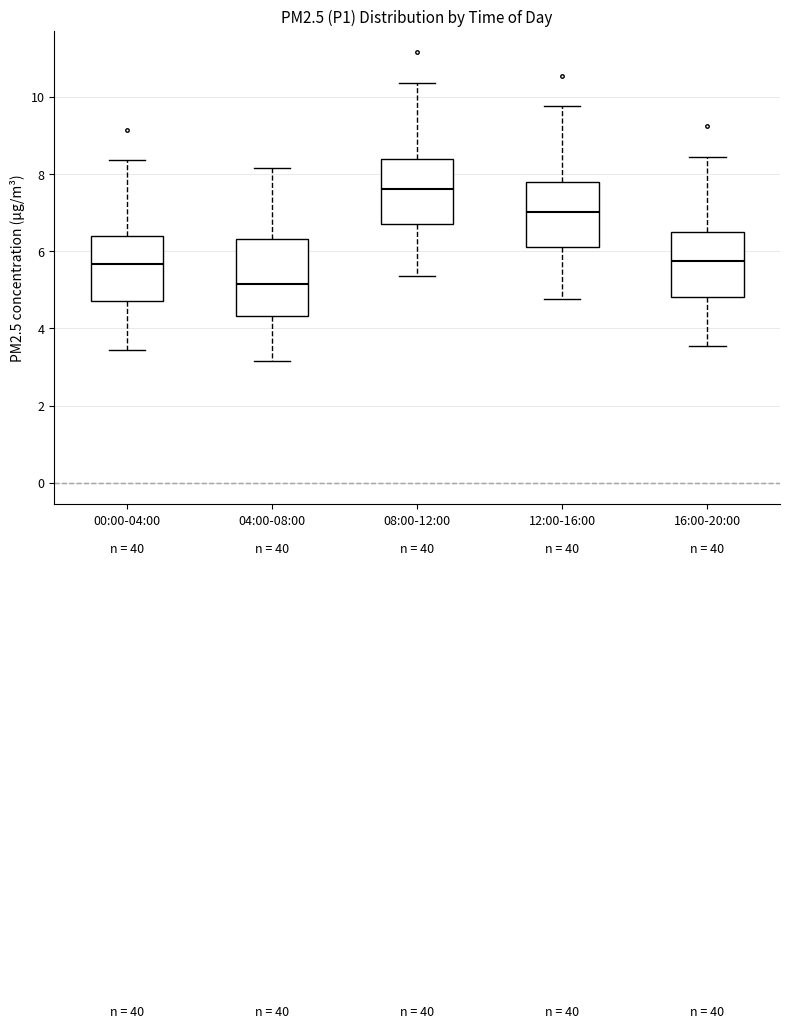

Which box has the highest median line?

08:00-12:00